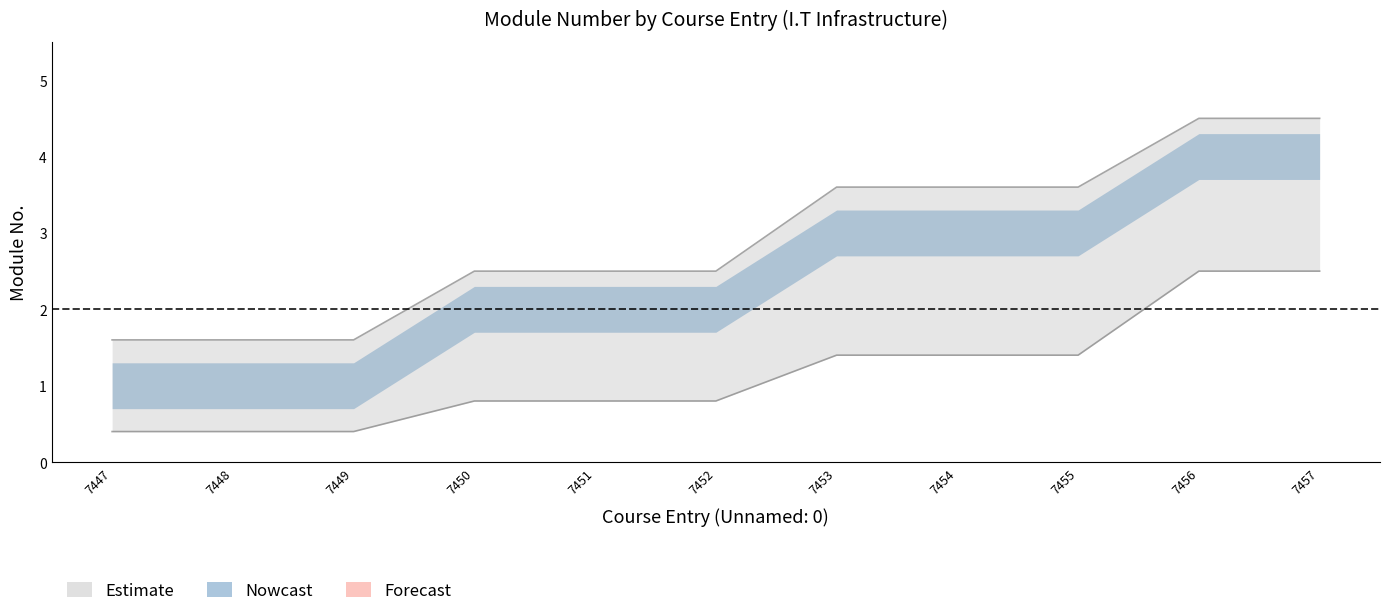

True or false: ModuleNo and ModuleNo_lower intersect in this chart.

False